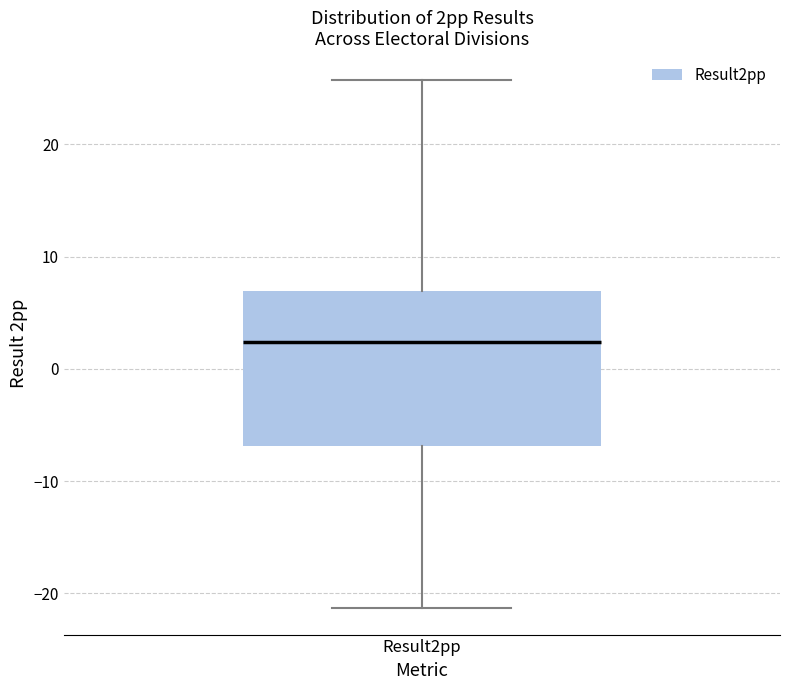

Transcribe this box plot: give where the median line is, the range the box spans, and where the two whiskers end, as read against the y-axis. The values are not printed on the chart, so give them approximately, as read against the axis.

median 2, box -7 to 7, whiskers -21 to 26